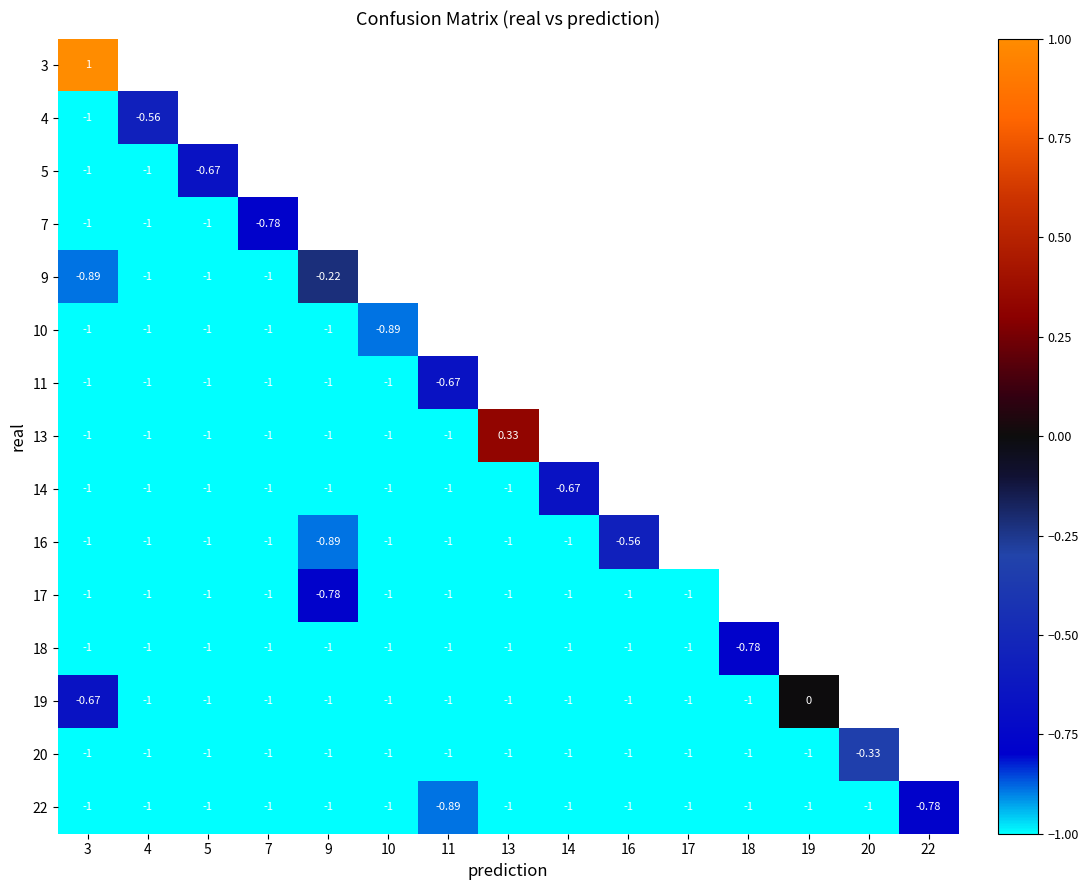

List the series in order of their peak value, highest first.

3, 13, 19, 9, 20, 4, 16, 5, 11, 14, 7, 17, 18, 22, 10